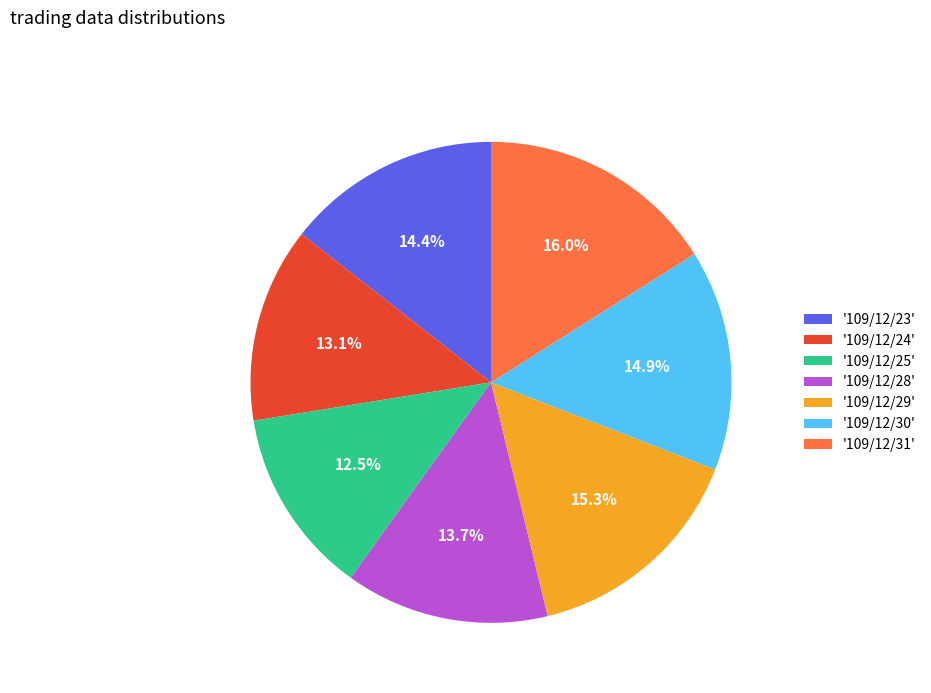

What is the smallest slice in the pie chart?

'109/12/25'